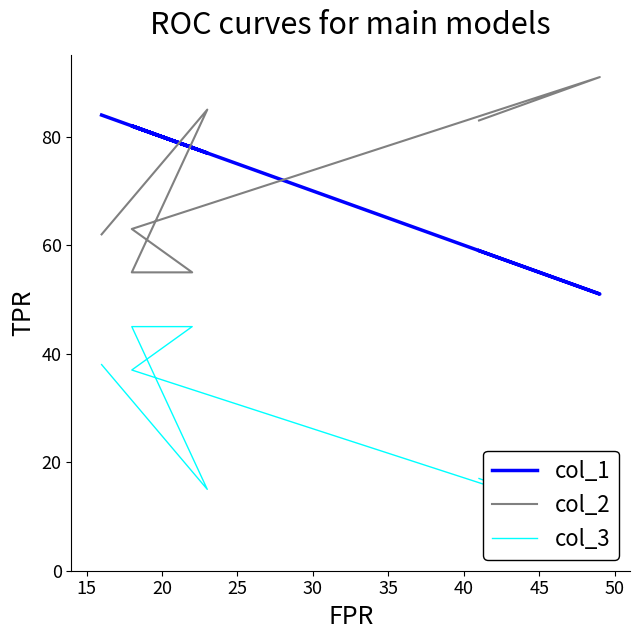

What is the maximum value shown in the chart?

91